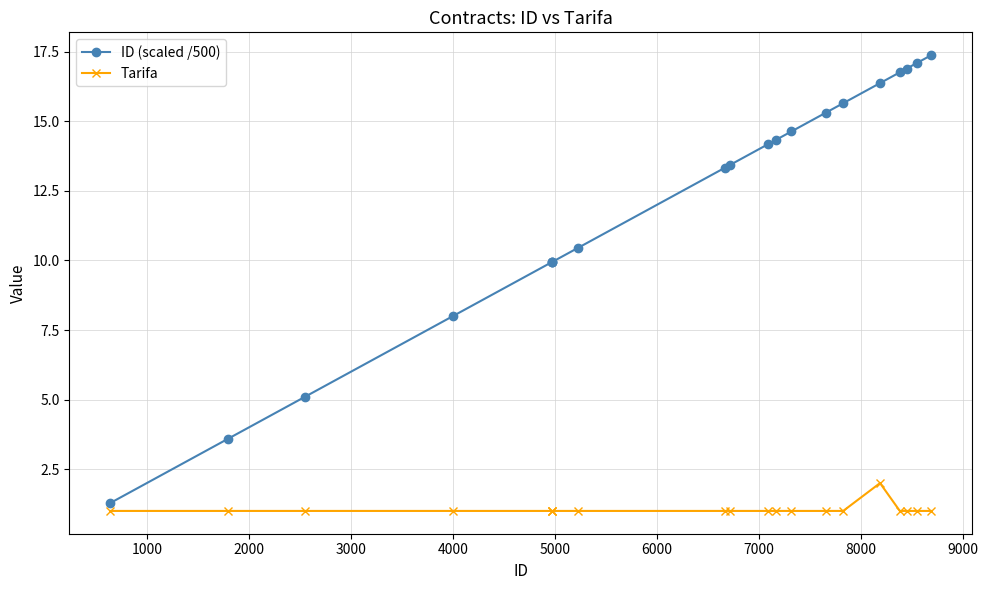

Reading left to right, what are all the values shown in this chart?

ID (scaled /500): 1.3	3.6	5.1	8.0	9.9	9.9	9.9	10.5	13.3	13.4	14.2	14.3	14.6	15.3	15.6	16.4	16.8	16.9	17.1	17.4
Tarifa: 1.0	1.0	1.0	1.0	1.0	1.0	1.0	1.0	1.0	1.0	1.0	1.0	1.0	1.0	1.0	2.0	1.0	1.0	1.0	1.0